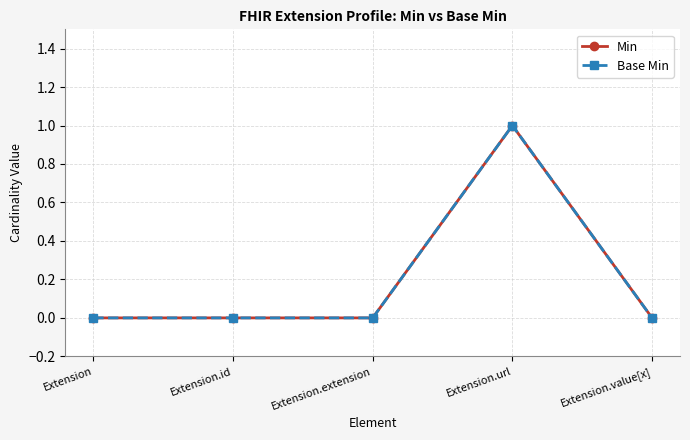

Is this an area chart (filled region under the line)?

No